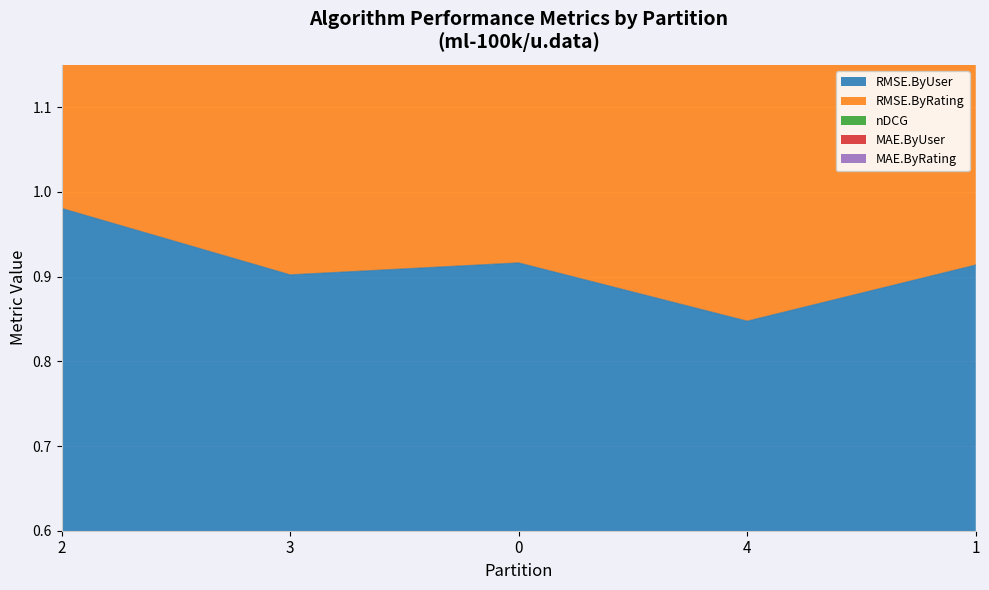

True or false: MAE.ByUser and RMSE.ByUser intersect in this chart.

False